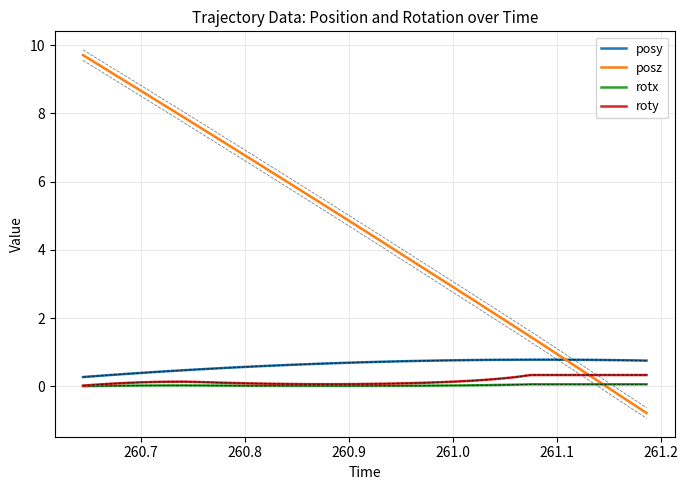

What is the lowest value of the posz series?

-0.8